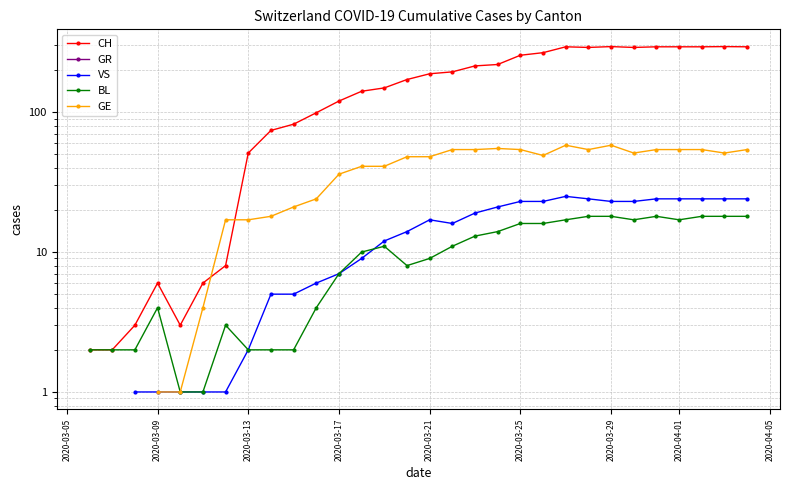

How many values in VS are above zero?

28